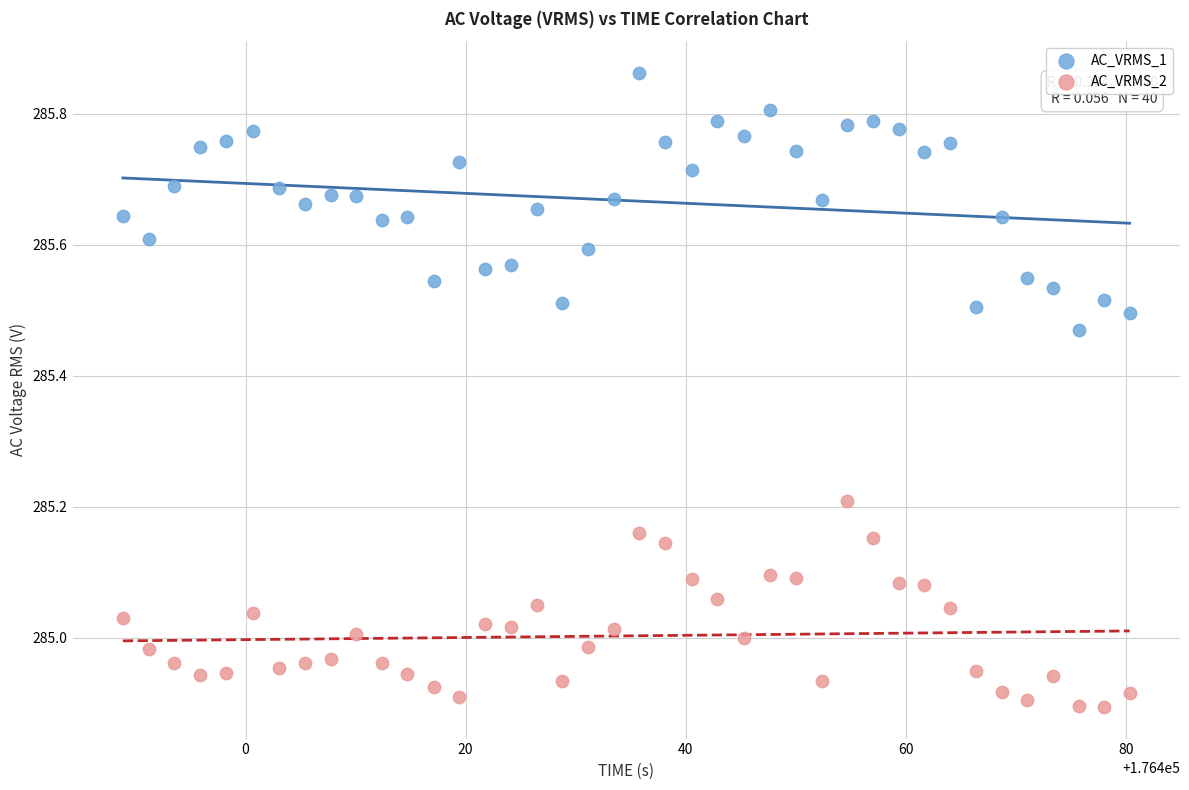

Which series reaches the minimum Y coordinate?

AC_VRMS_2